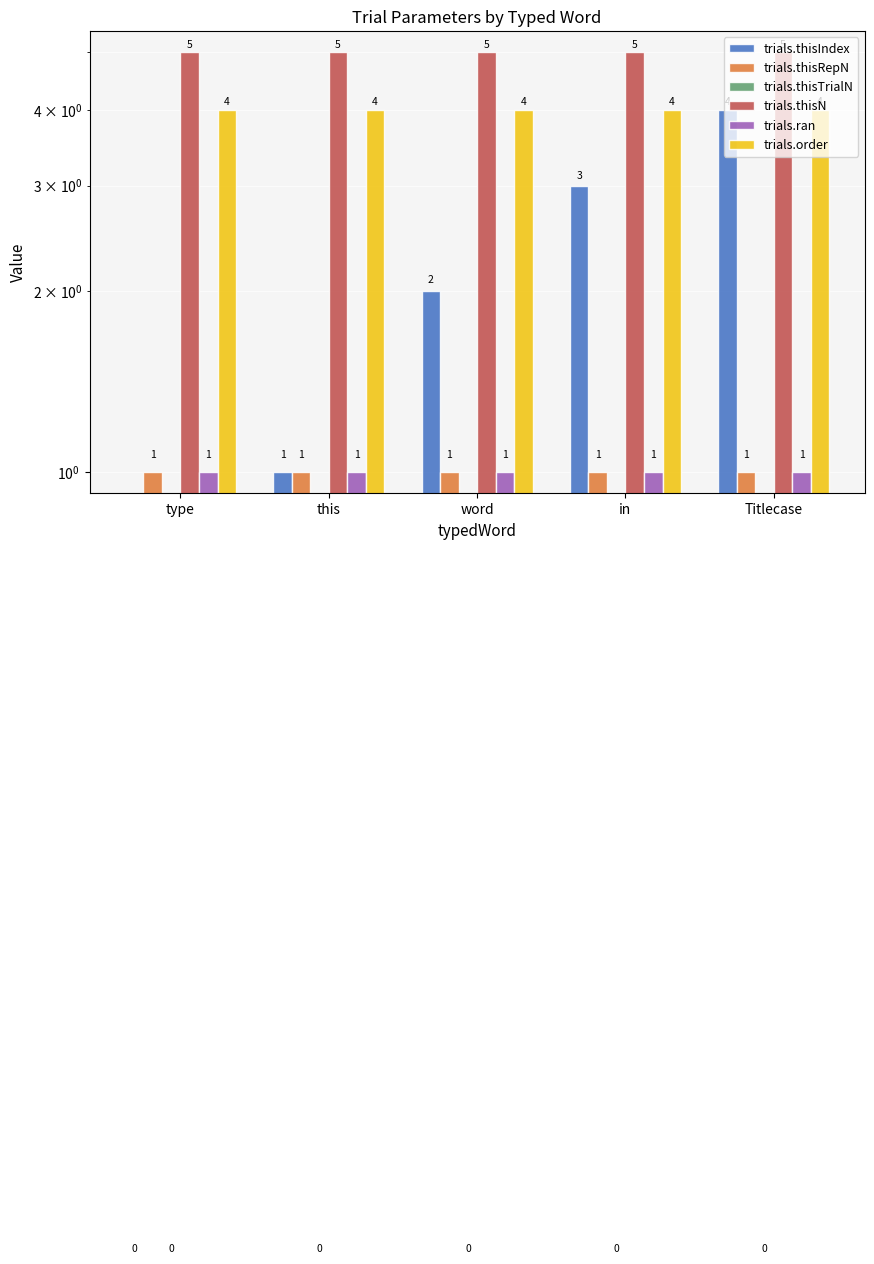

At which label is trials.thisTrialN closest to 0?

type